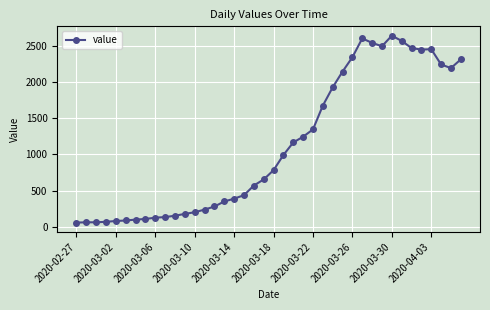

How many lines are shown in the chart?

1